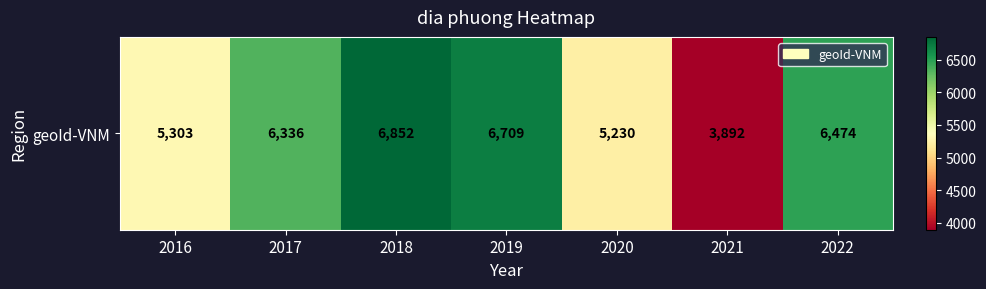

Rank the categories by value from highest to lowest.

2018, 2019, 2022, 2017, 2016, 2020, 2021